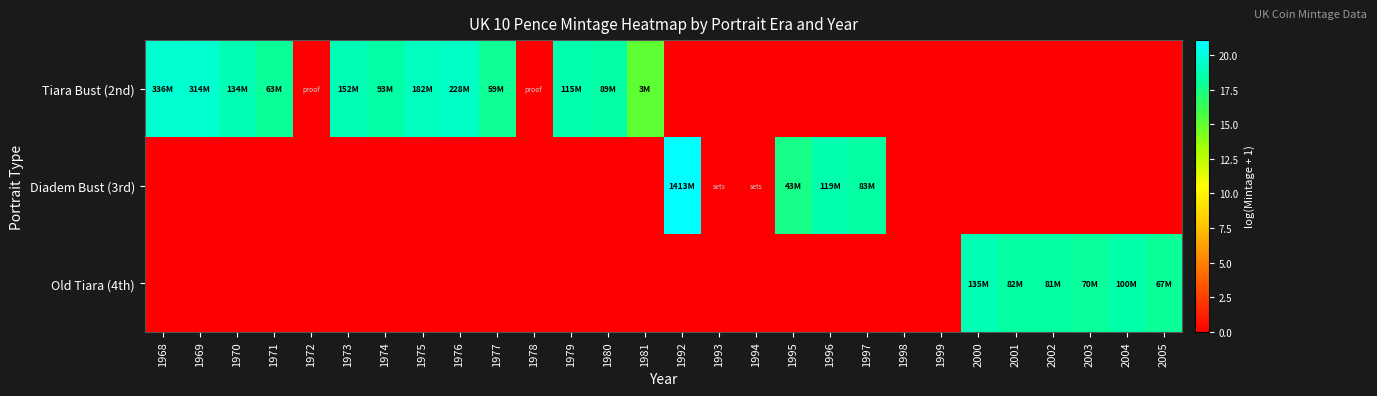

What is the spread (max minus min) of values at 1995?

17.6